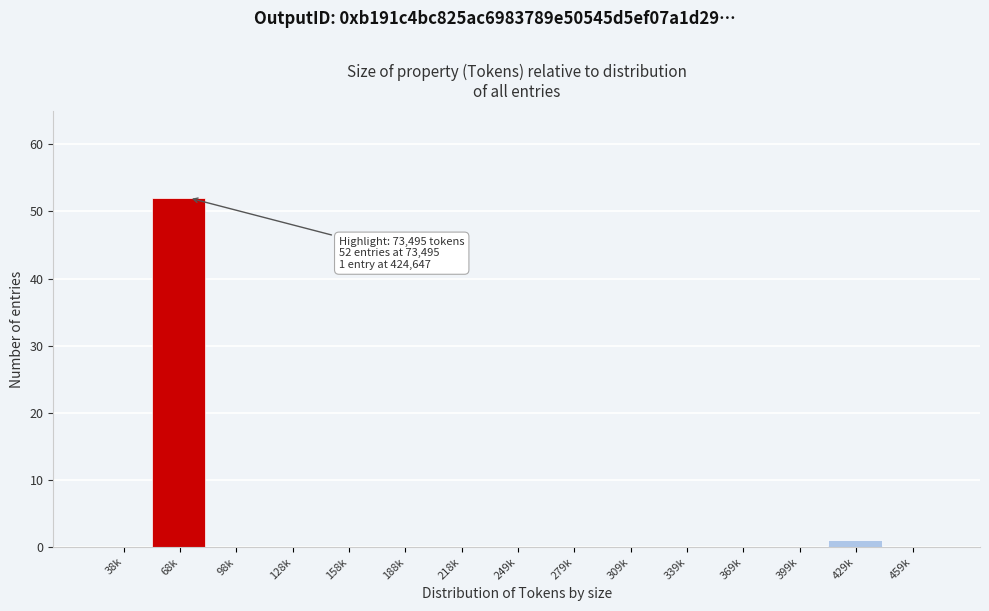

Reading left to right, transcribe all the data shown in this chart.

38k=0	68k=52	98k=0	128k=0	158k=0	188k=0	218k=0	249k=0	279k=0	309k=0	339k=0	369k=0	399k=0	429k=1	459k=0